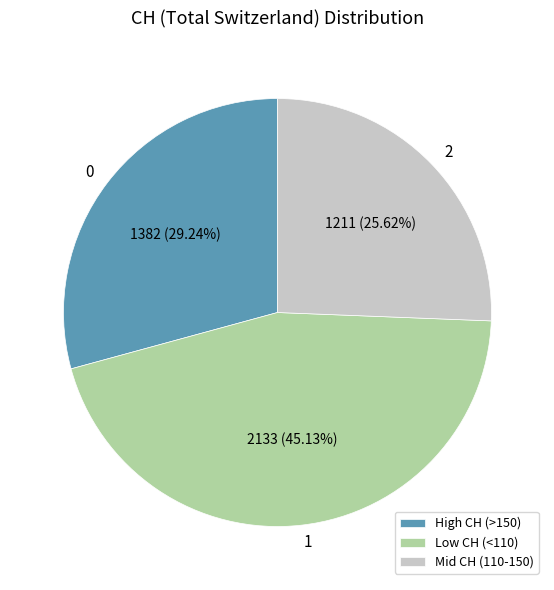

Is 0 the majority of the pie?

No